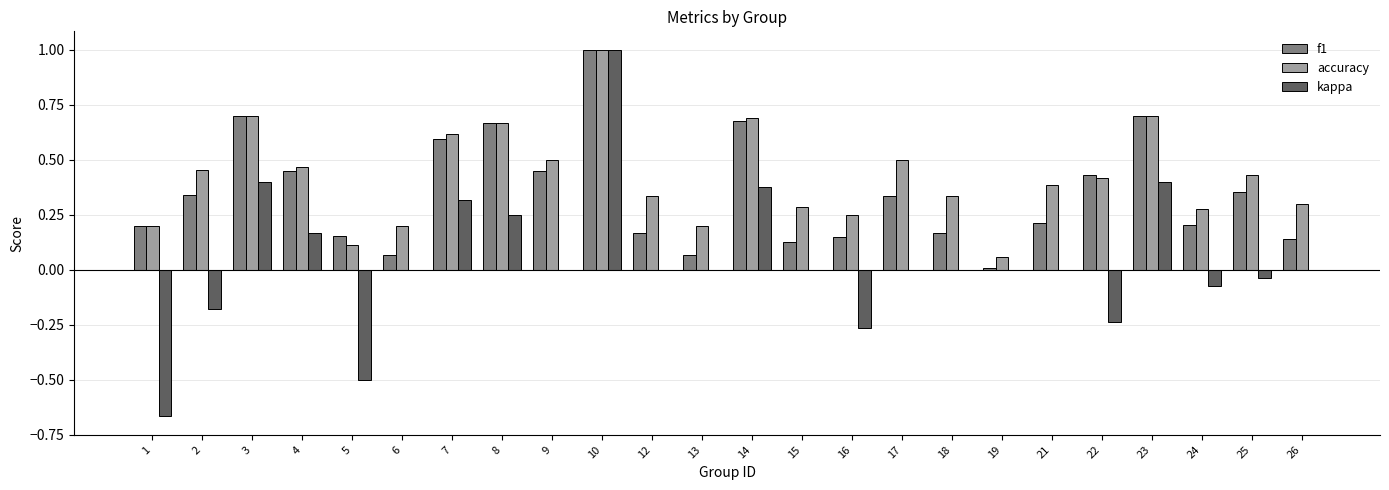

The f1 series shows 0.2 at 24. True or false?

True